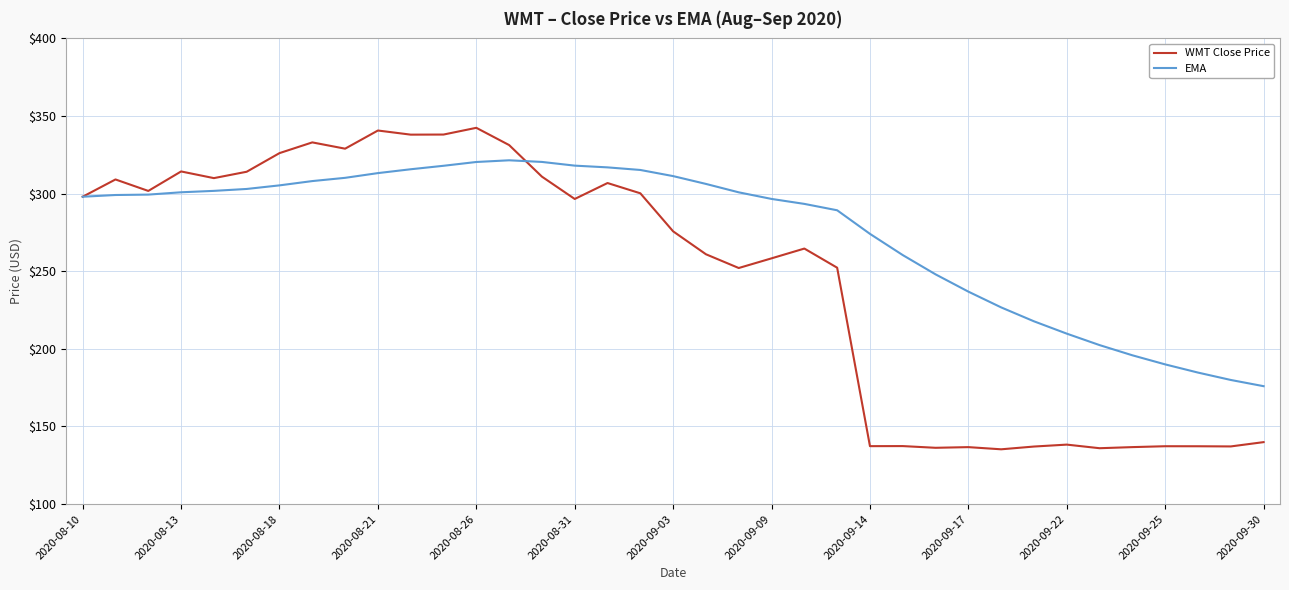

What is the minimum value for EMA?

176.0